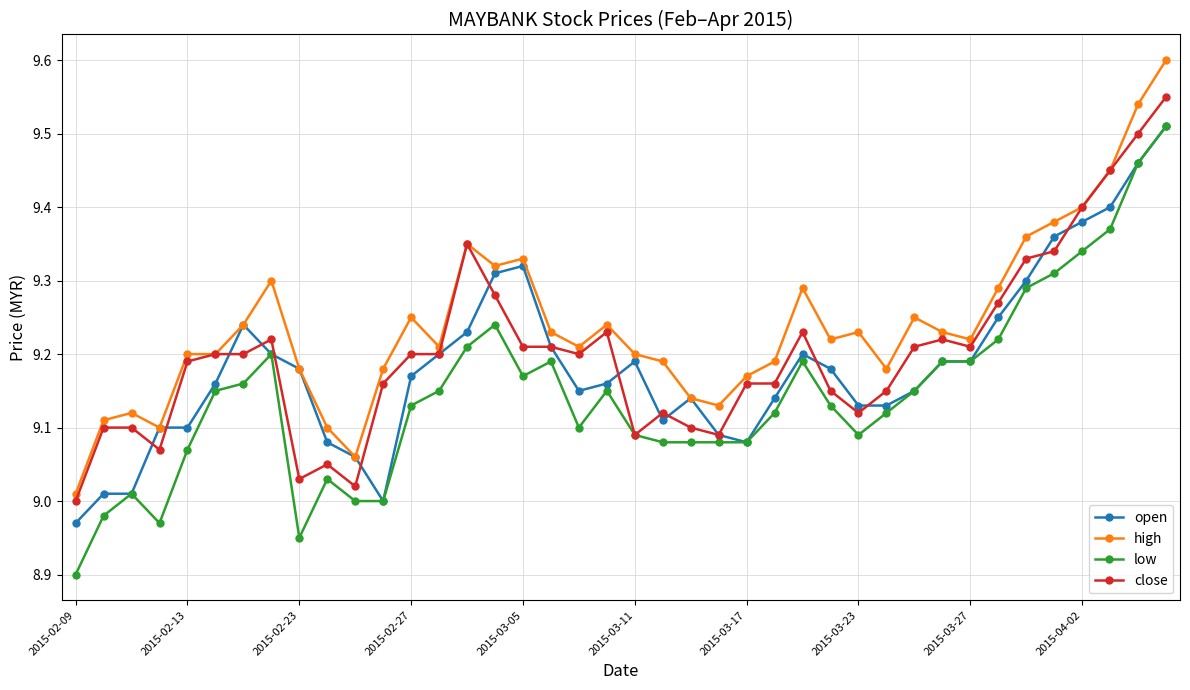

True or false: low has more than 2 interior local peaks.

True